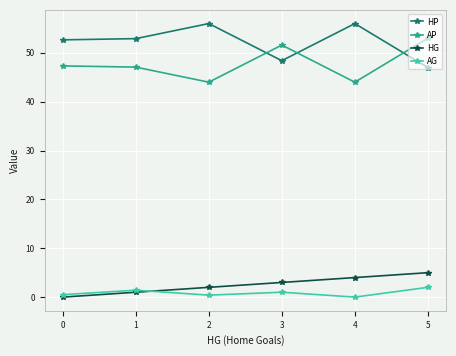

Rank the series at 3 from lowest to highest value.

AG, HG, HP, AP